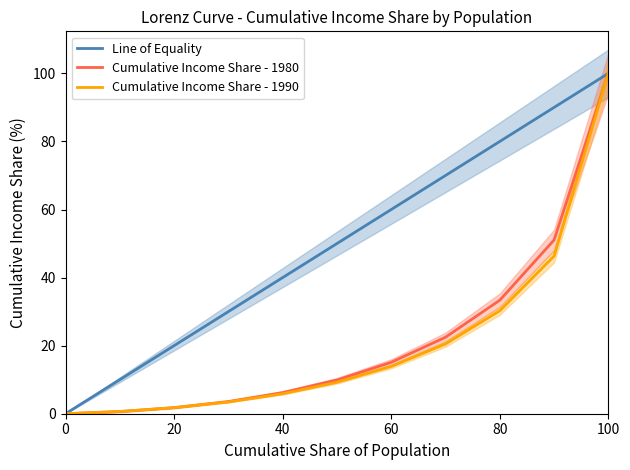

What is the approximate value of Line of Equality at 100?

100.0